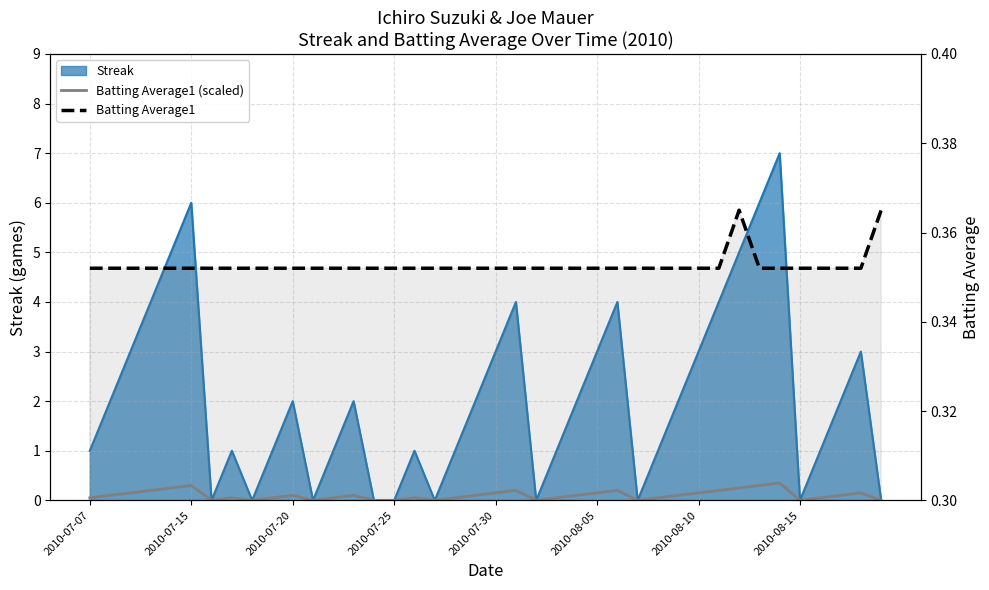

What is the minimum value for Batting Average1?

0.4